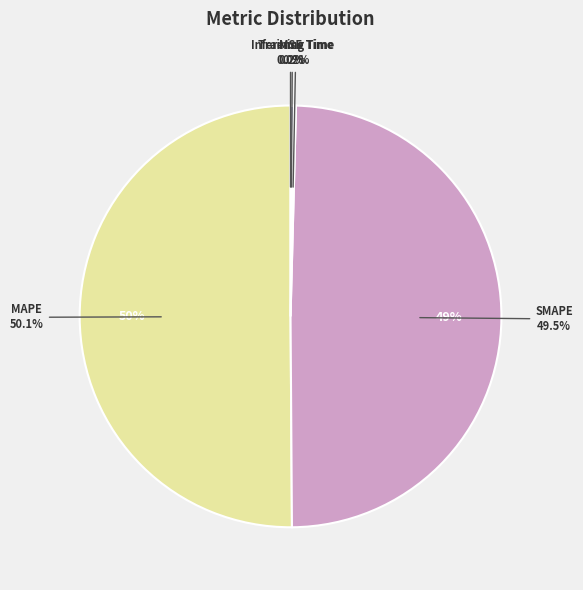

How many slices are in this pie chart?

5